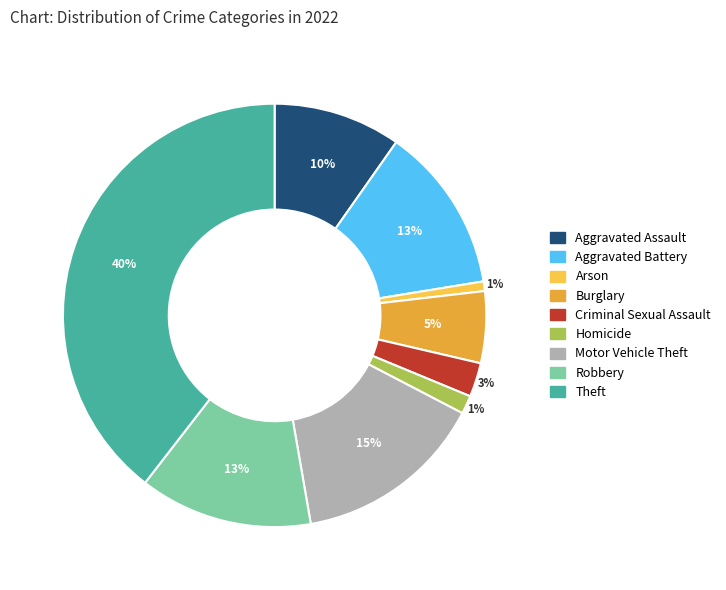

To the nearest percent, what is the combined percentage of Theft and Aggravated Assault?

49%